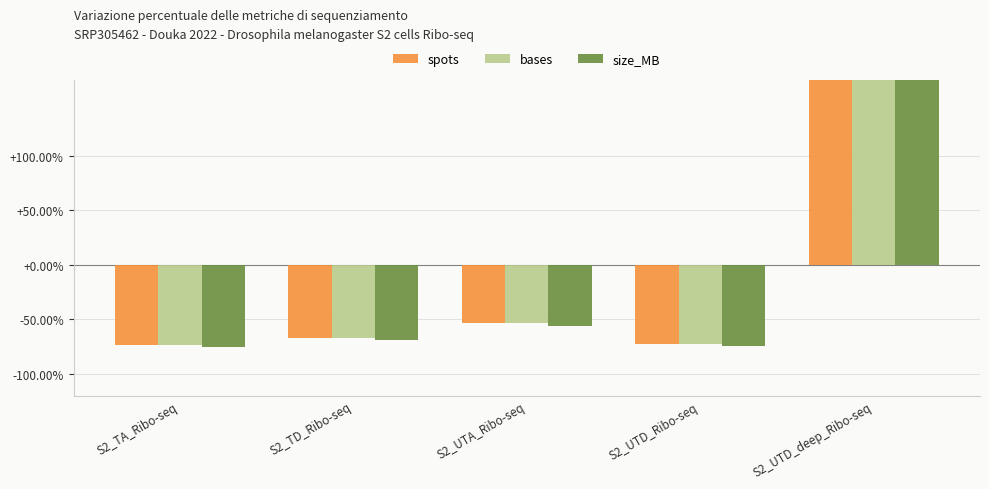

Which series has the largest range (max minus min)?

size_MB